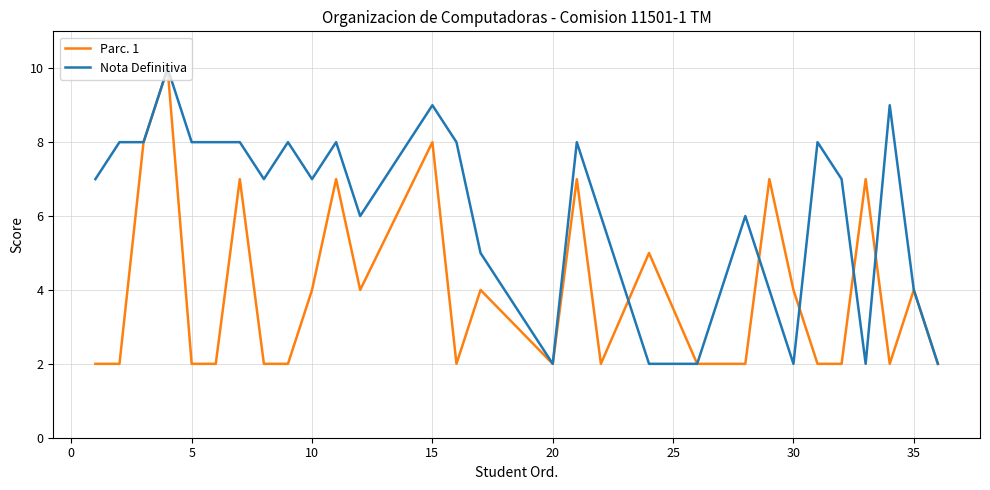

List the series in order of their overall mean, lowest first.

Parc. 1, Nota Definitiva